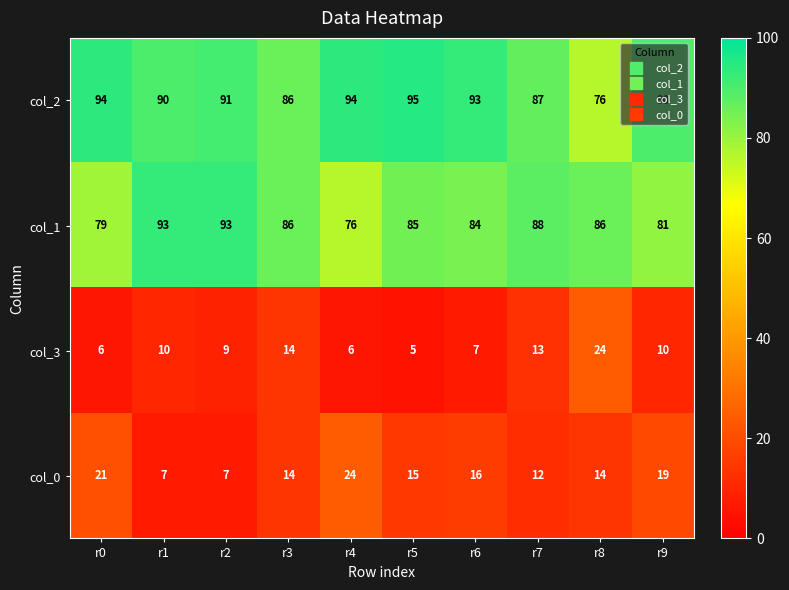

True or false: col_2 has a value of 94 at r0.

True